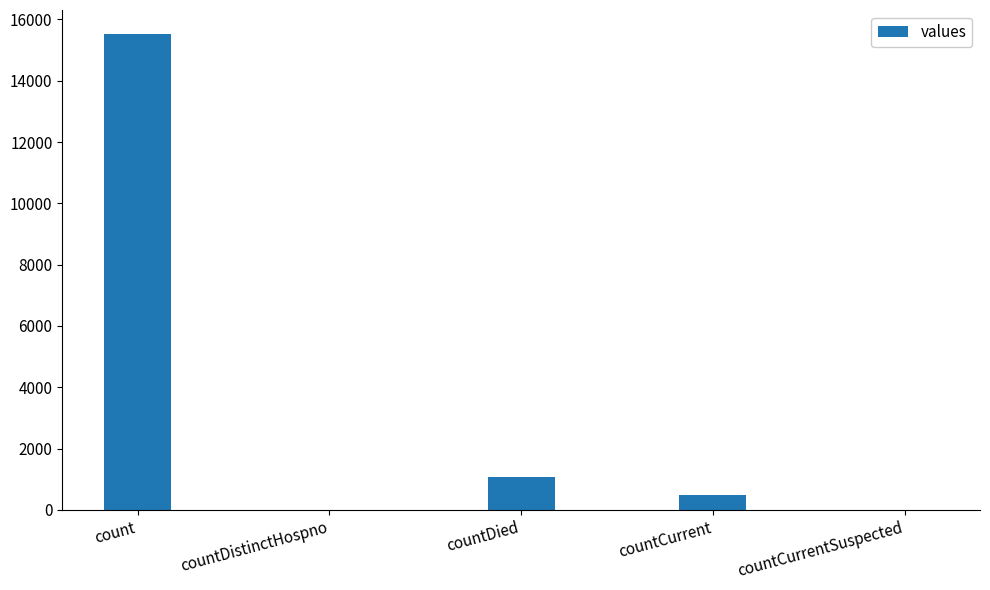

What is the maximum value shown in the chart?

15532